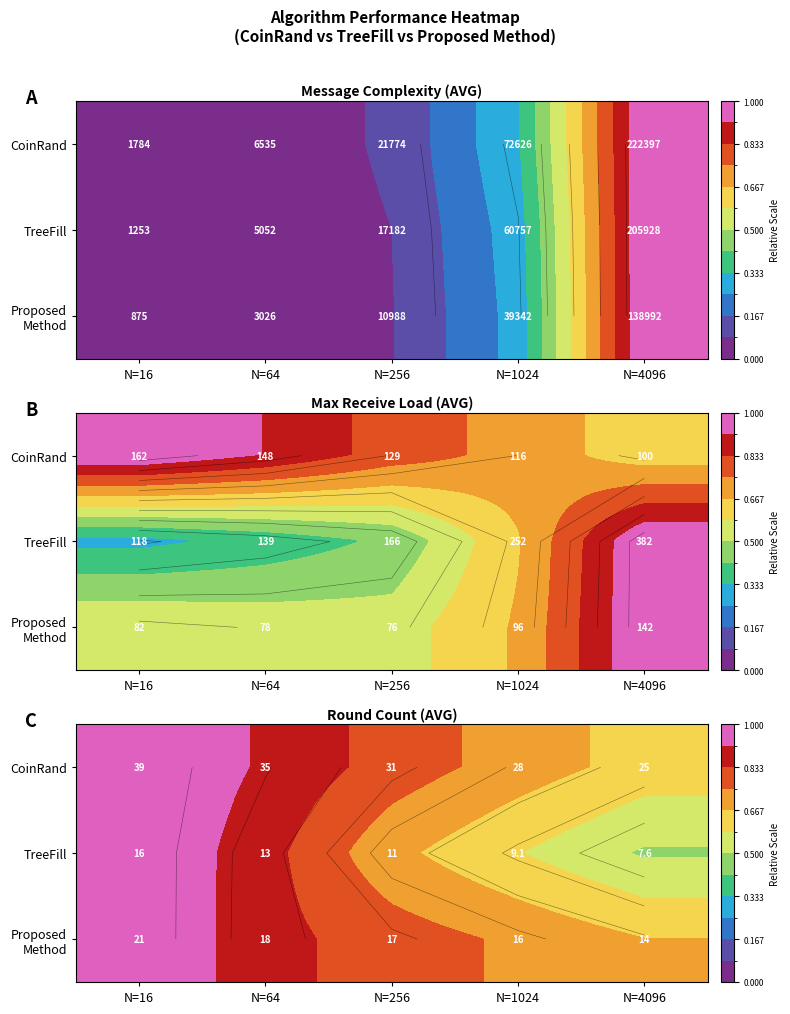

What is the sum of the Proposed Method values at N=1024 and N=64?

1.6